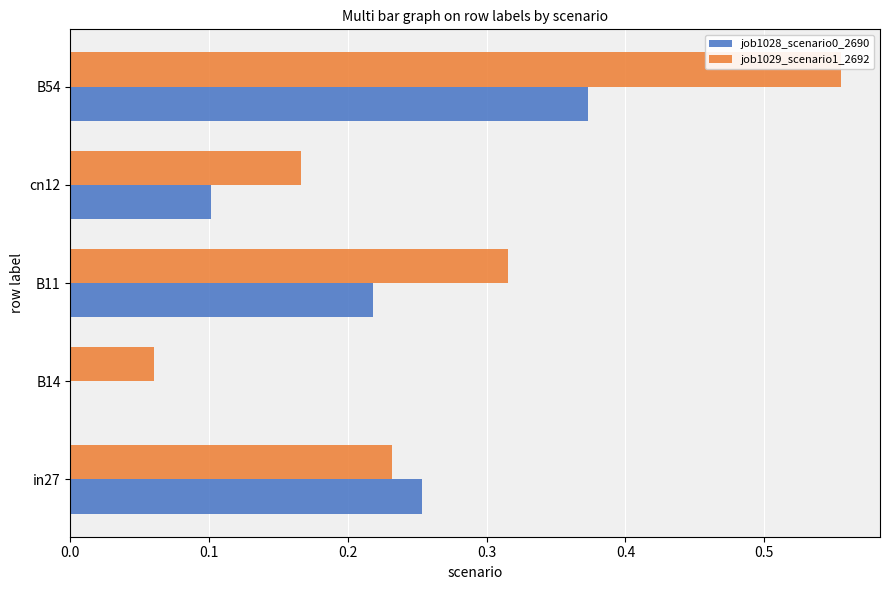

What is the sum of the job1029_scenario1_2692 values at in27 and B11?

0.5